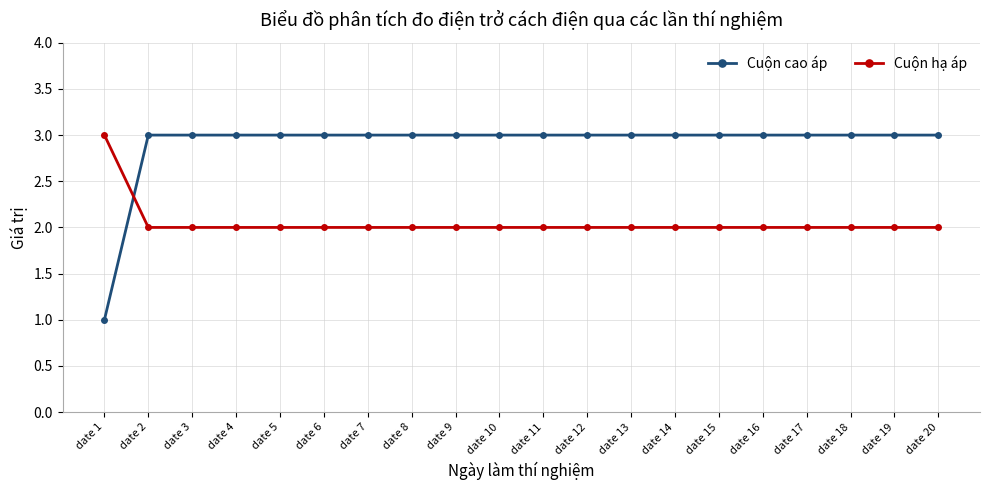

What are all the series names shown in the legend?

Cuộn cao áp, Cuộn hạ áp